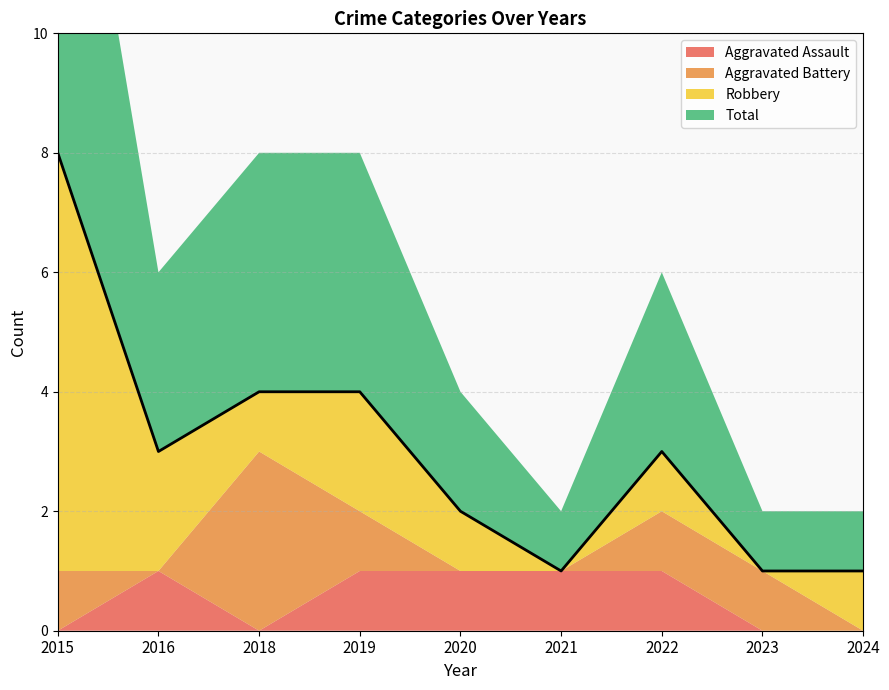

Read the Robbery value at 2015.

7